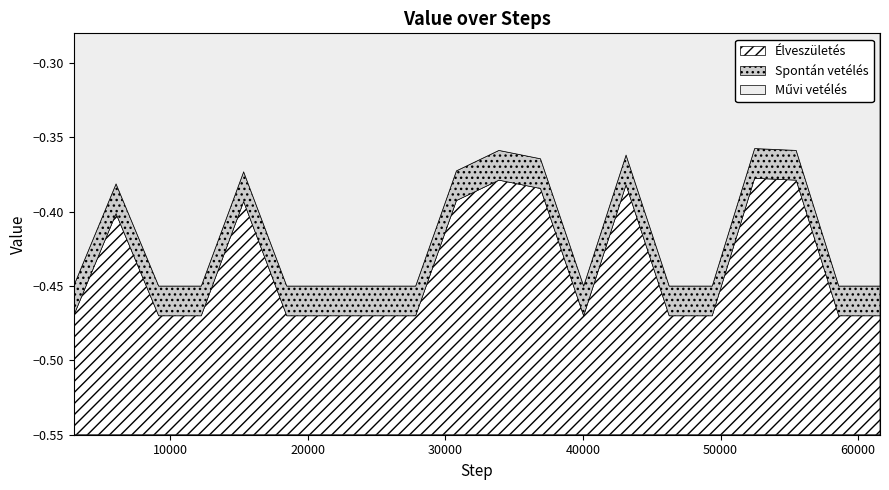

Reading left to right, what are all the values shown in this chart?

2987=-0.5	6069=-0.4	9168=-0.5	12261=-0.5	15341=-0.4	18476=-0.5	21612=-0.5	24748=-0.5	27839=-0.5	30803=-0.4	33889=-0.4	36913=-0.4	40049=-0.5	43130=-0.4	46266=-0.5	49391=-0.5	52471=-0.4	55493=-0.4	58587=-0.5	61582=-0.5